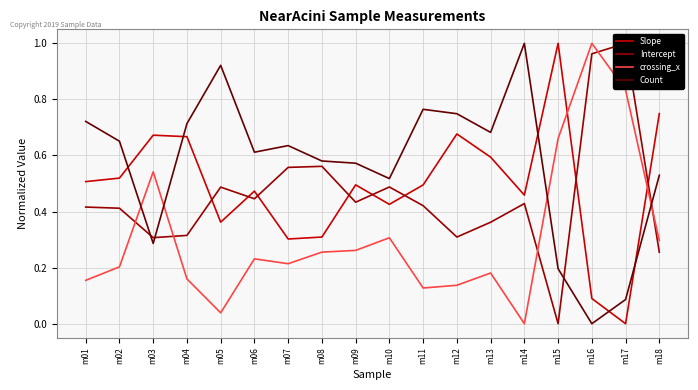

True or false: Slope and crossing_x cross at least once.

True